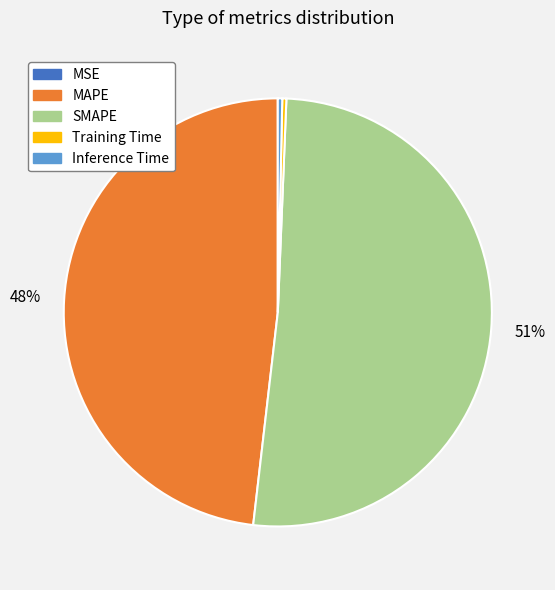

Which has a higher value, SMAPE or MAPE?

SMAPE